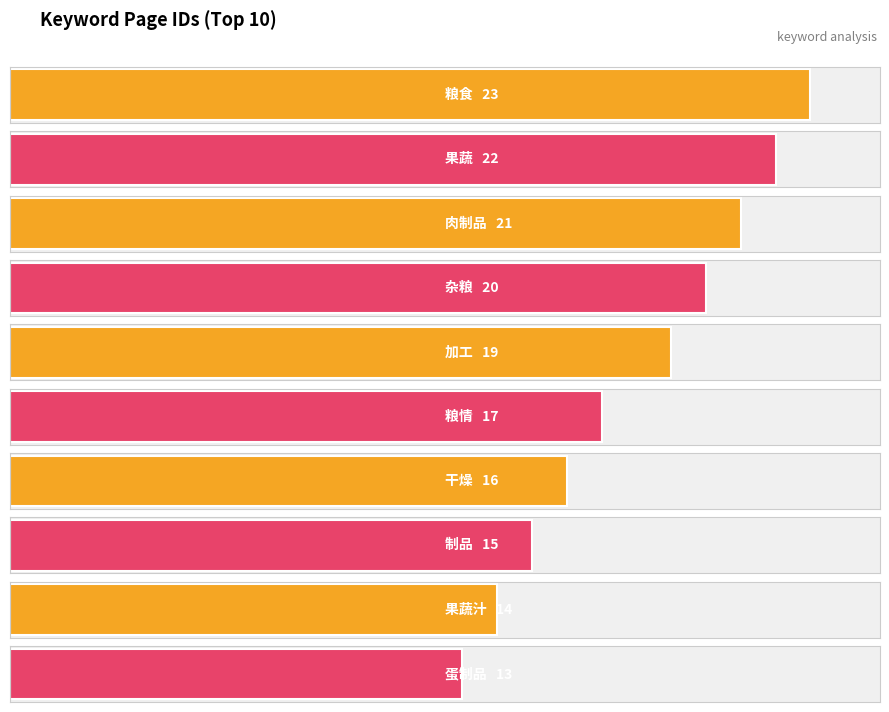

Approximately how many times larger is the value at 干燥 compared to 粮食?

0.7